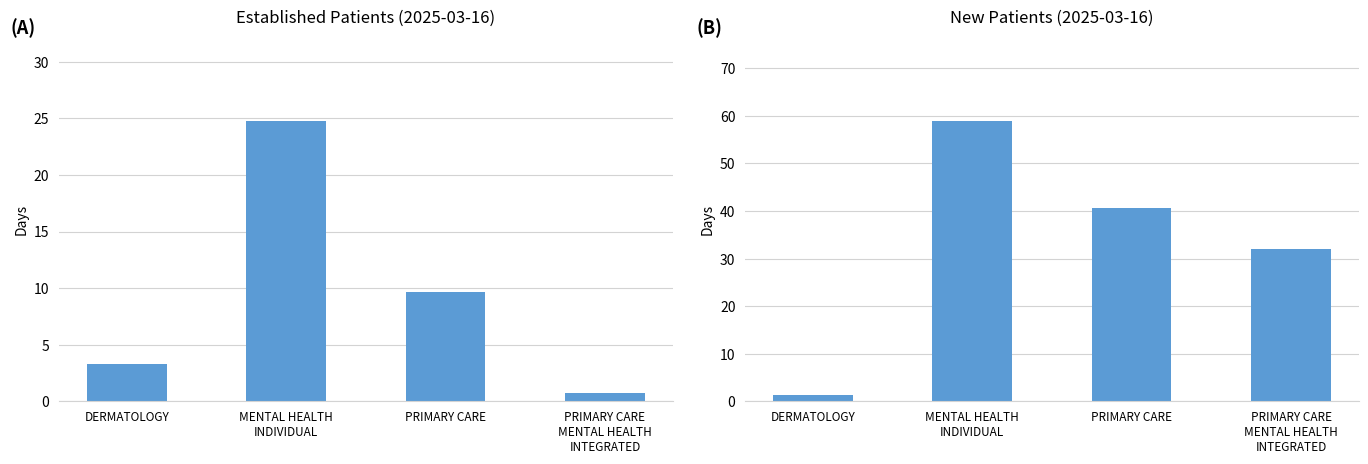

Does the chart contain any negative values?

No